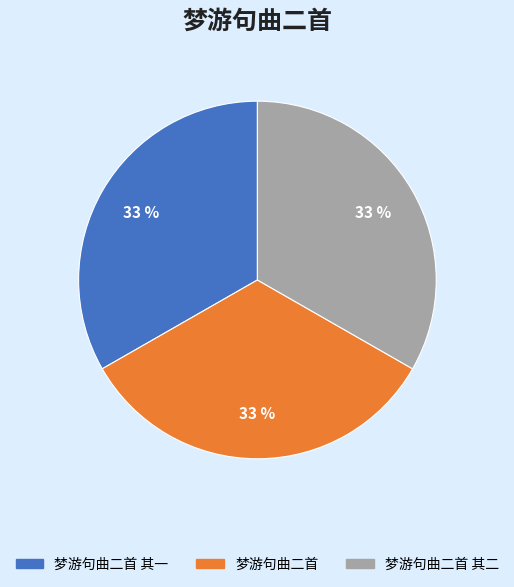

Is there any slice that represents more than half of the pie?

No